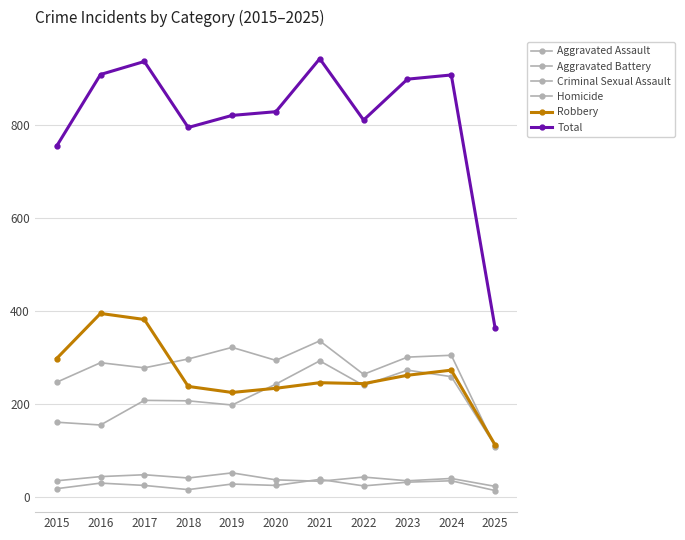

Where is the first local maximum for Robbery?

2016